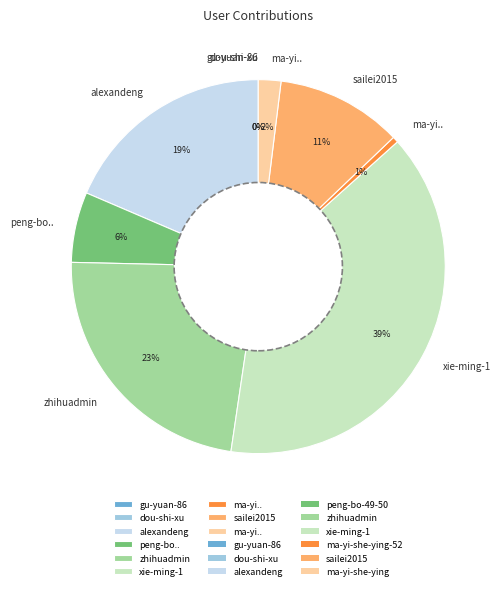

Is there a majority slice in this chart?

No